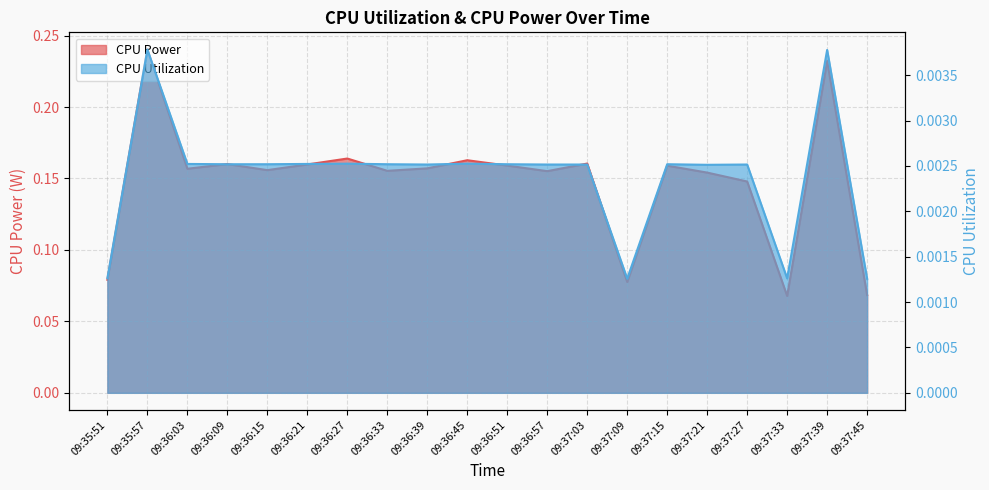

What are all the series names shown in the legend?

CPU Power, CPU Utilization